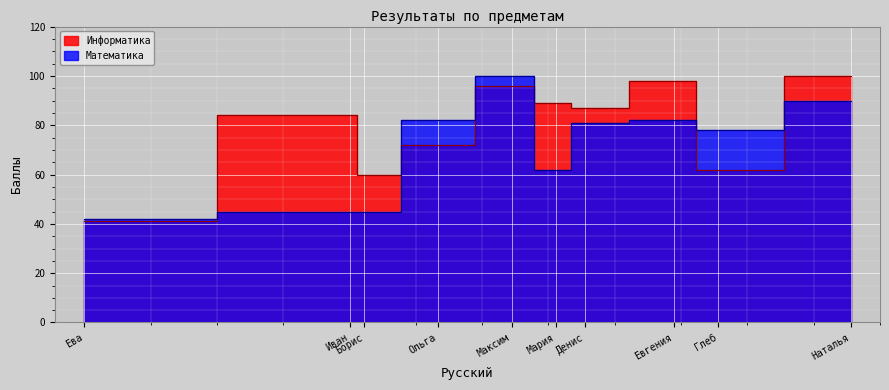

What are all the series names shown in the legend?

Информатика, Математика